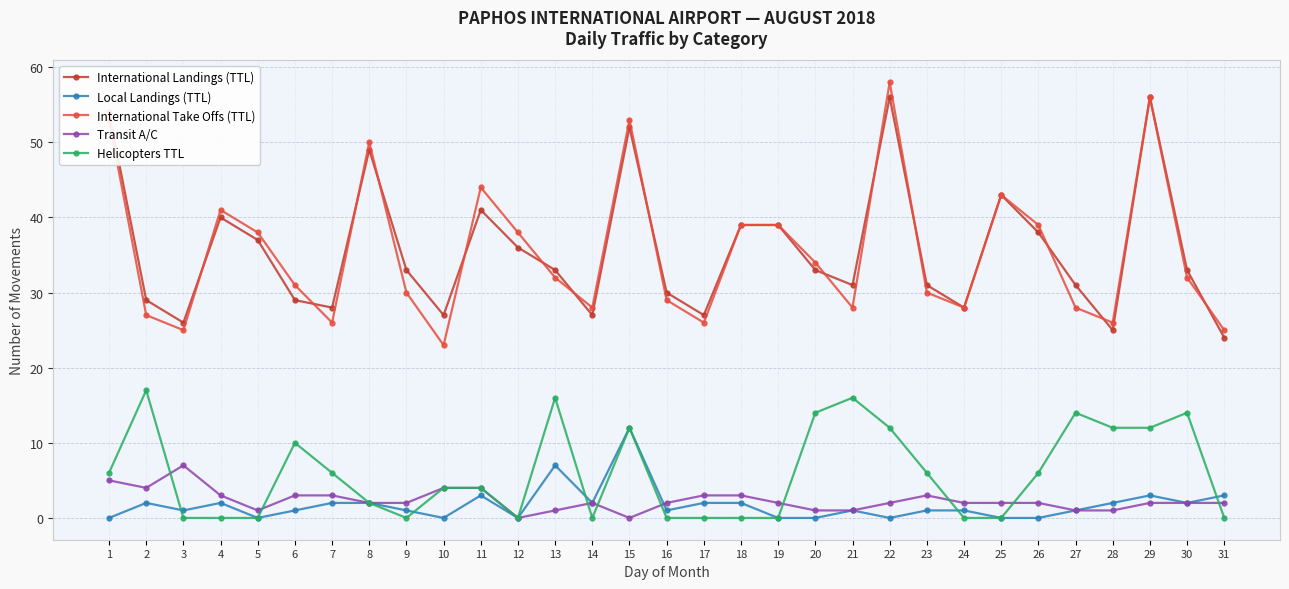

True or false: Helicopters TTL has more than 1 points higher than both neighbors.

True